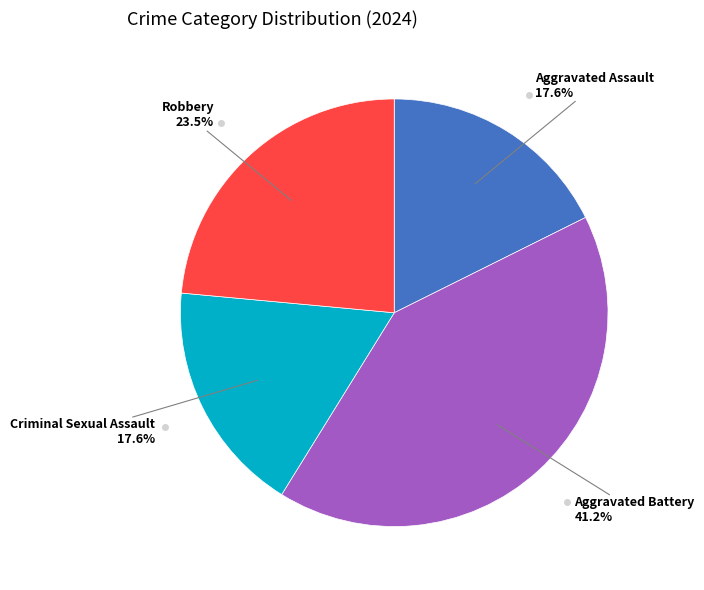

Is there a majority slice in this chart?

No